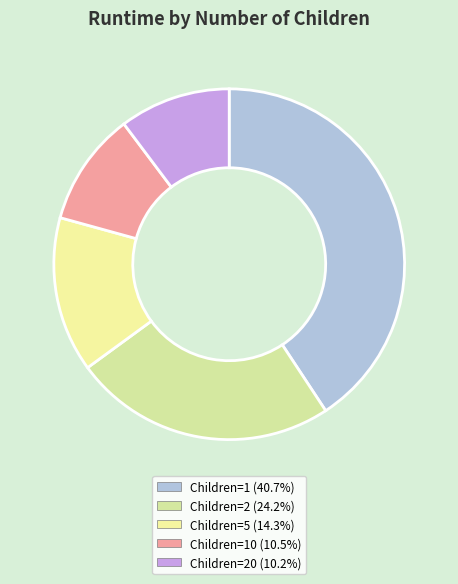

How many slices are in this pie chart?

5